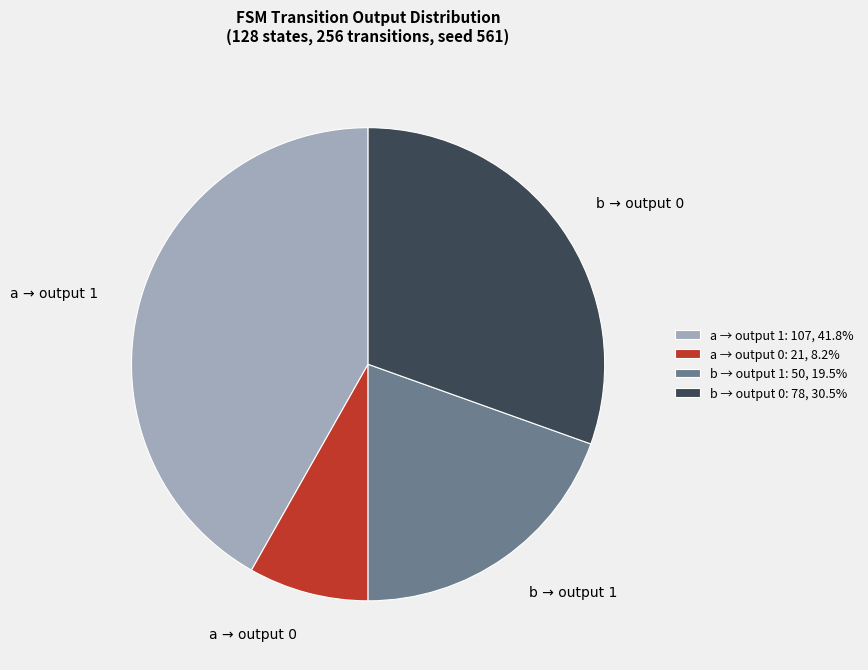

Which has a higher value, b → output 1 or a → output 0?

b → output 1